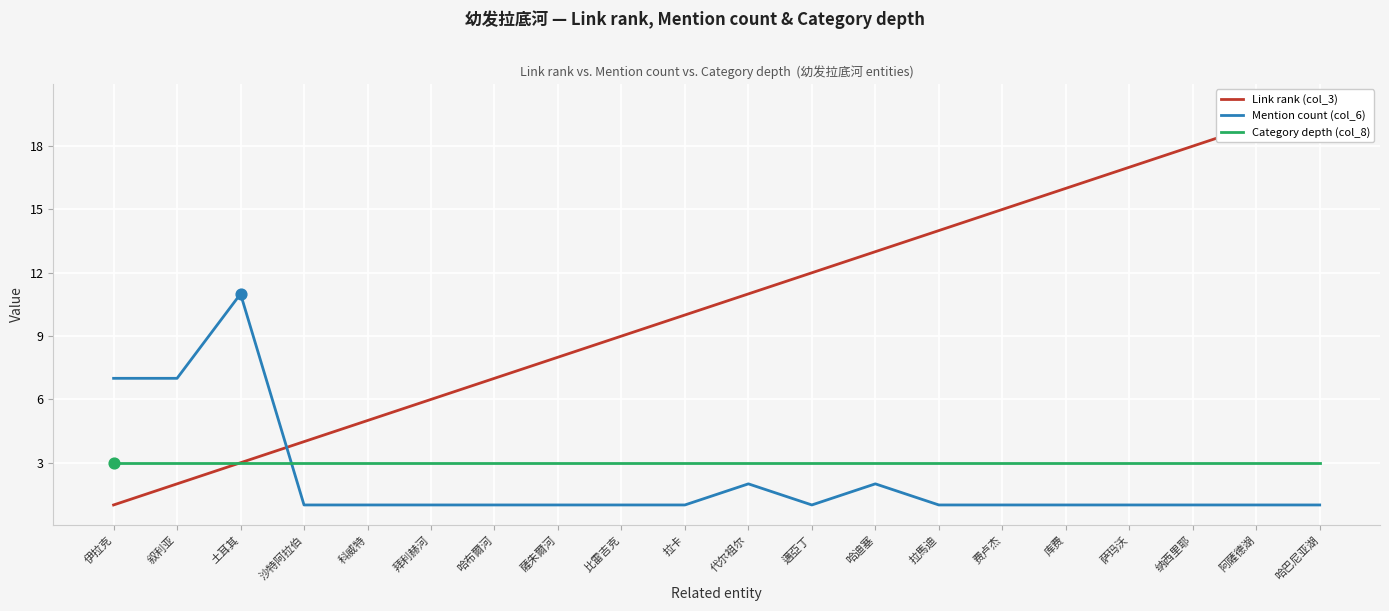

At how many categories does at least one series exceed 4?

19